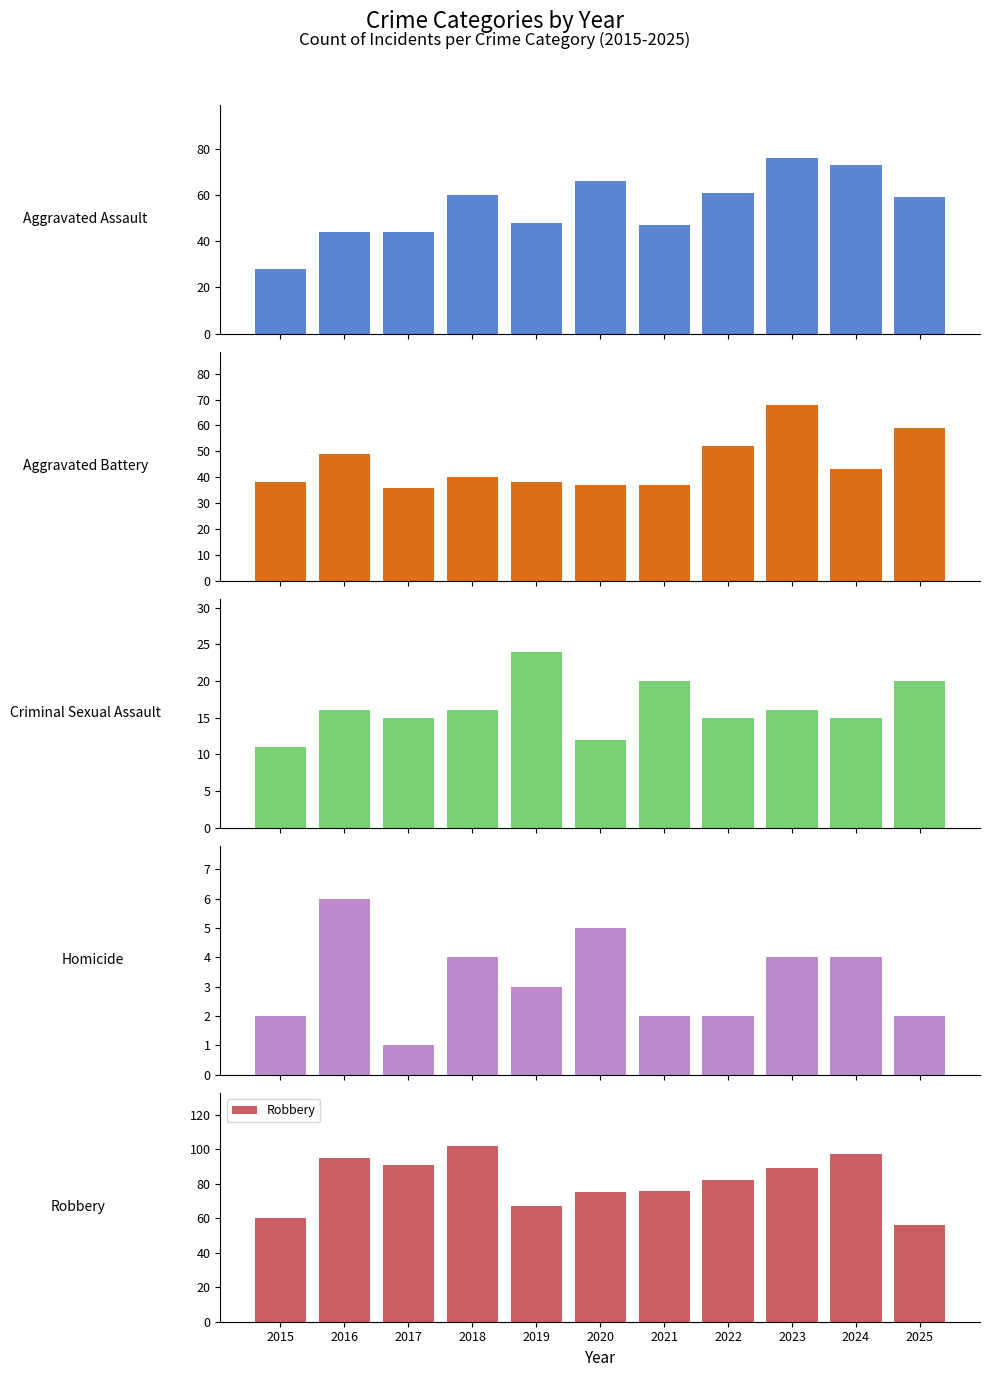

Which series changed the most between 2017 and 2025?

Robbery